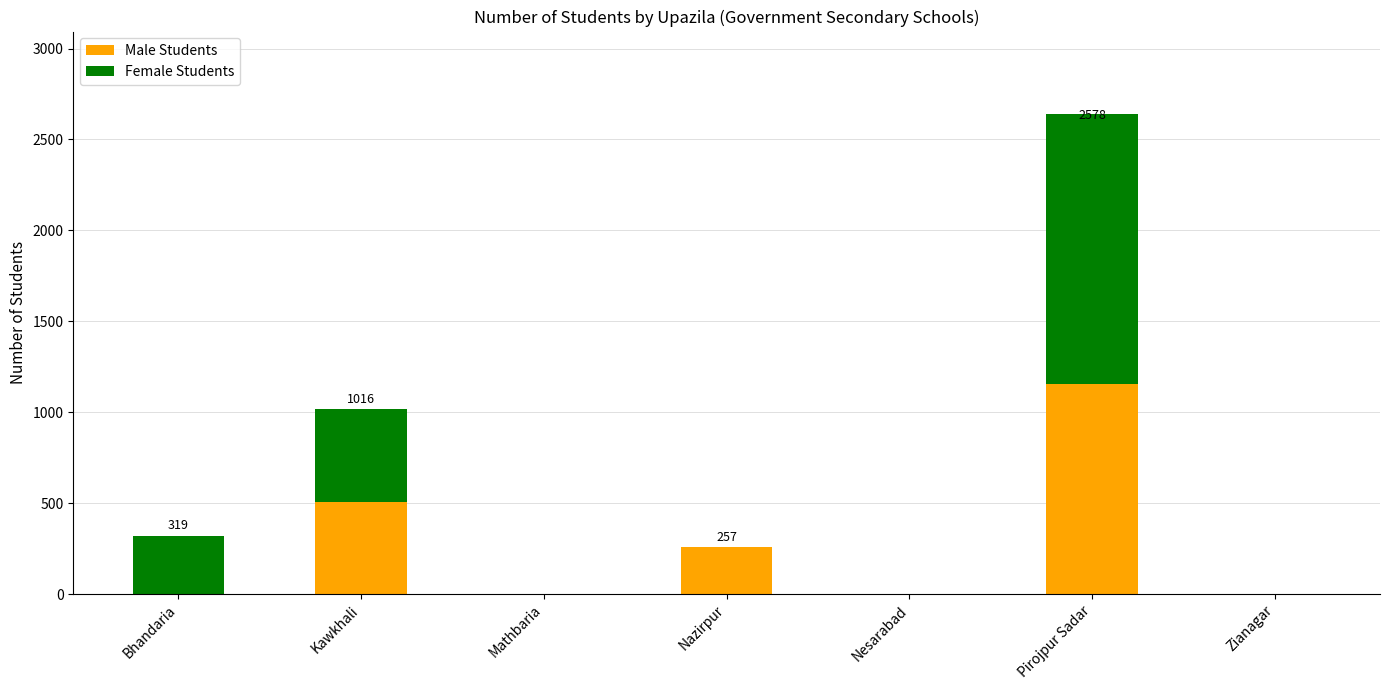

Which category has the highest value in the Male Students series?

Pirojpur Sadar